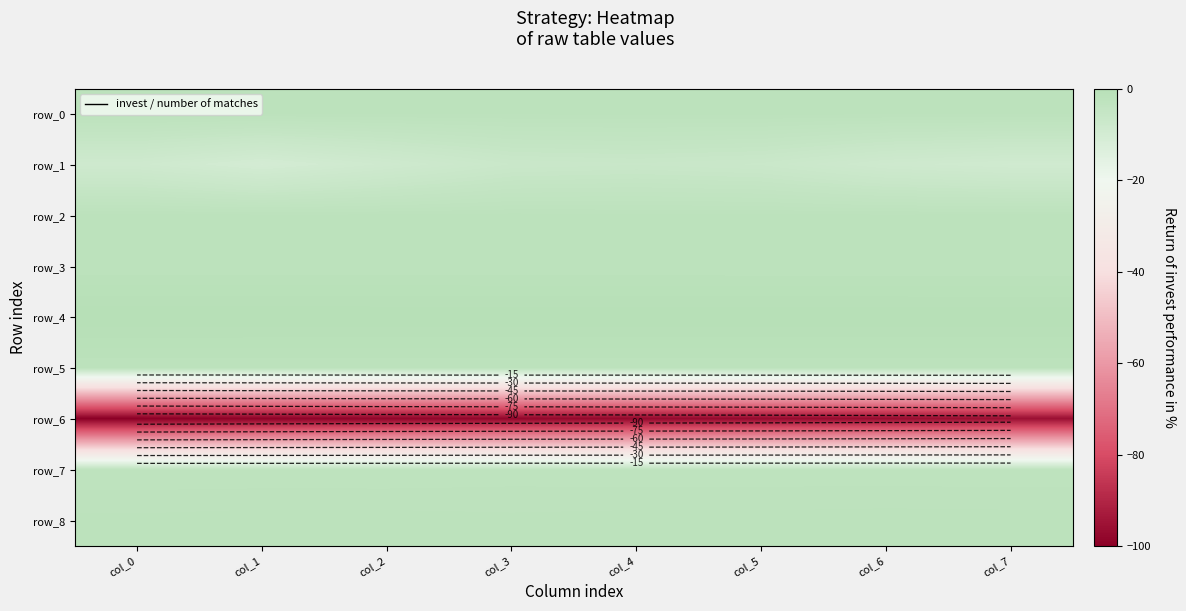

At which label does row_3 reach its minimum?

col_7